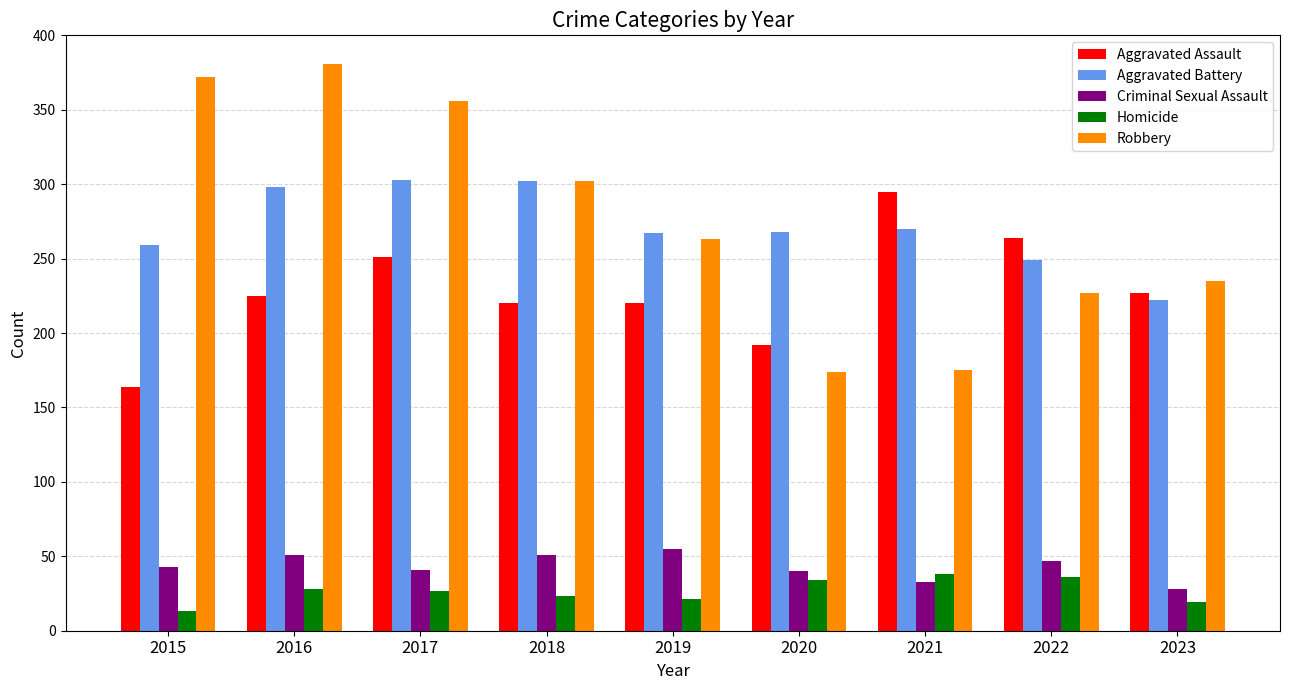

What is the highest value of the Robbery series?

381